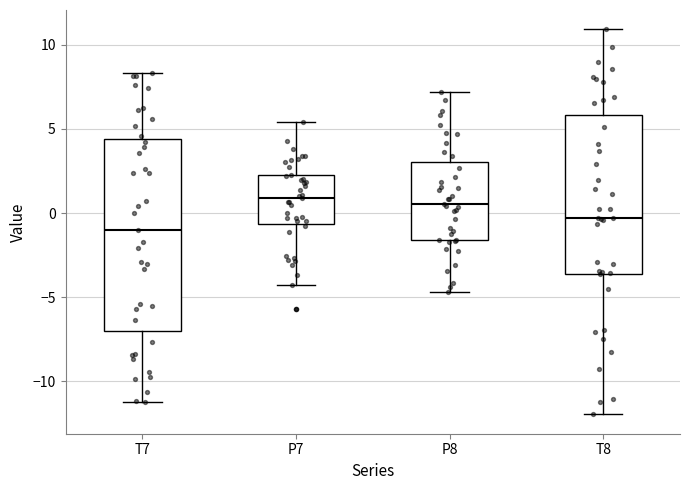

Which box is the tallest, from its lower edge to its upper edge?

T7